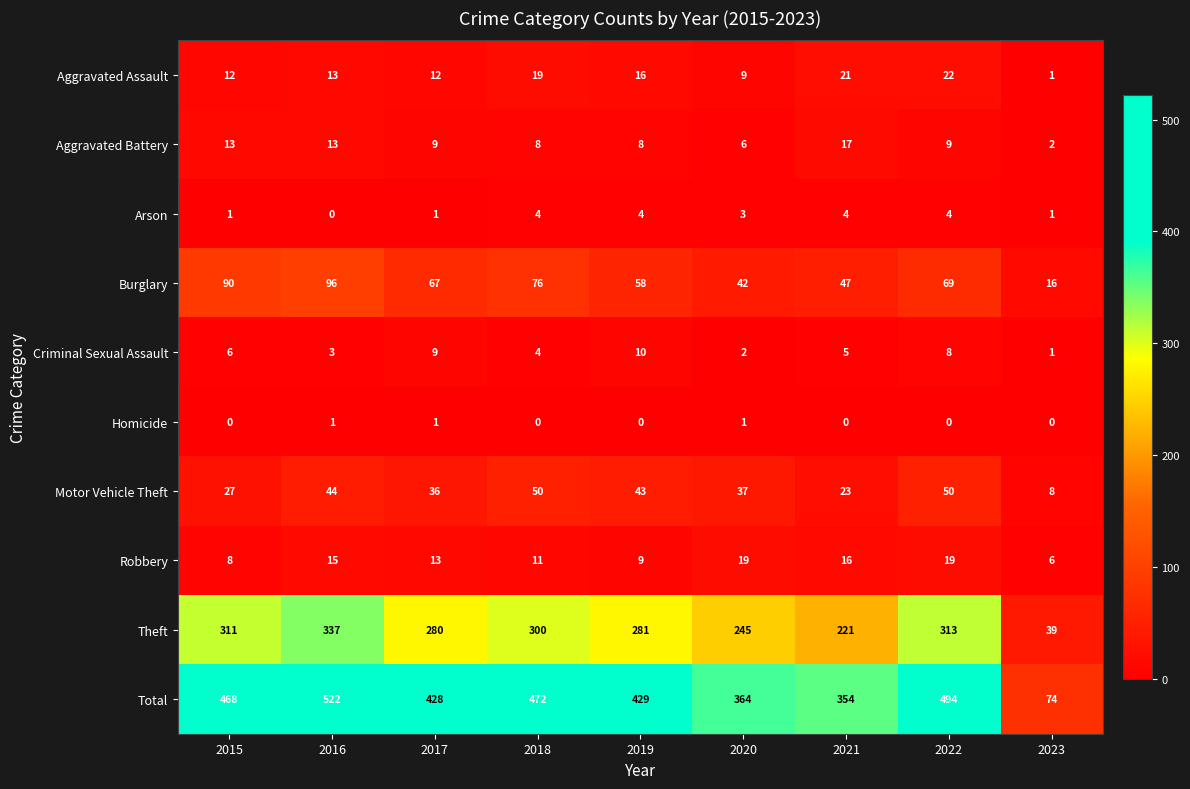

What is the maximum value for Burglary?

96